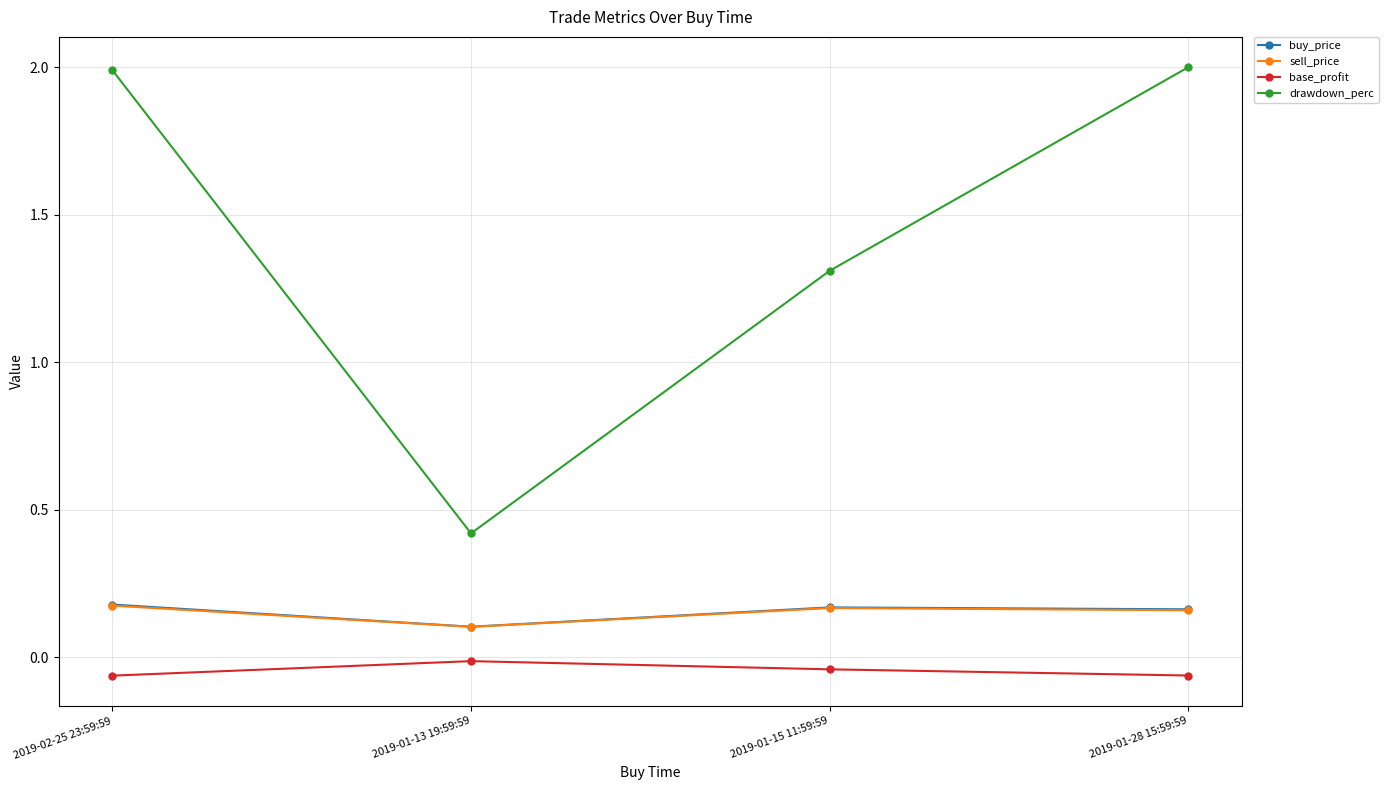

What position from the left is 2019-01-28 15:59:59?

4